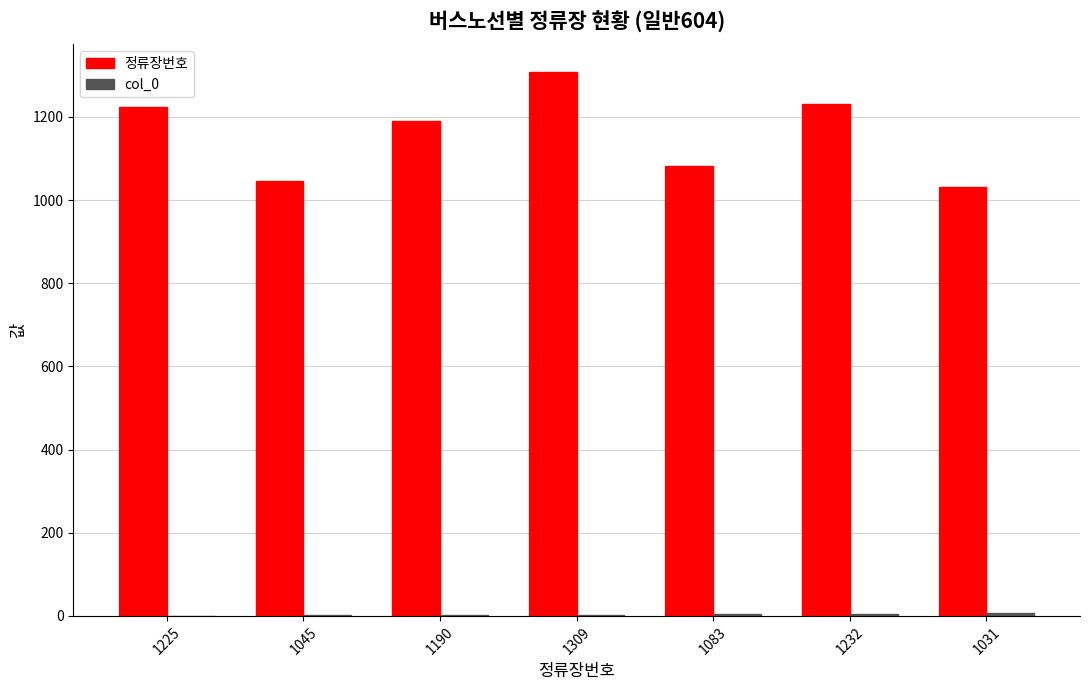

Are the bars grouped side by side (vs. stacked)?

Yes